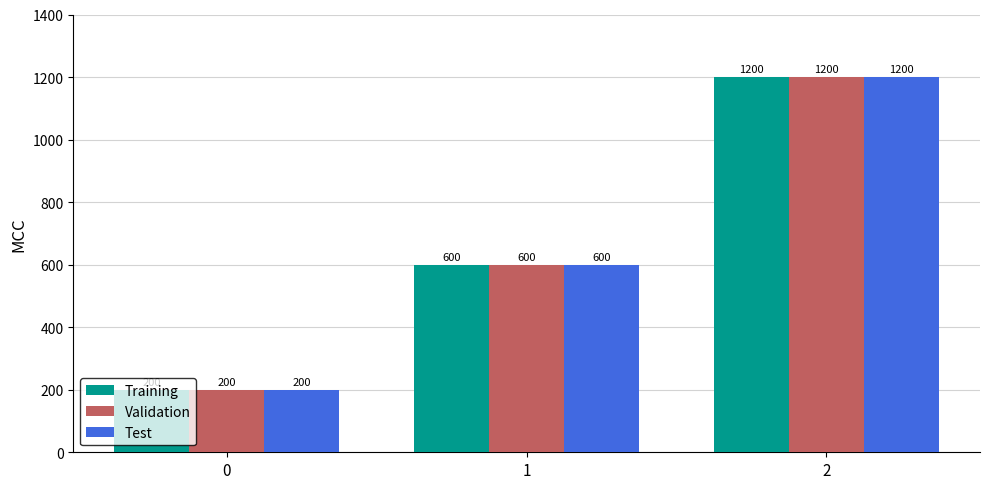

Reading right to left, extract all data points from this chart.

Training: 1200	600	200
Validation: 1200	600	200
Test: 1200	600	200